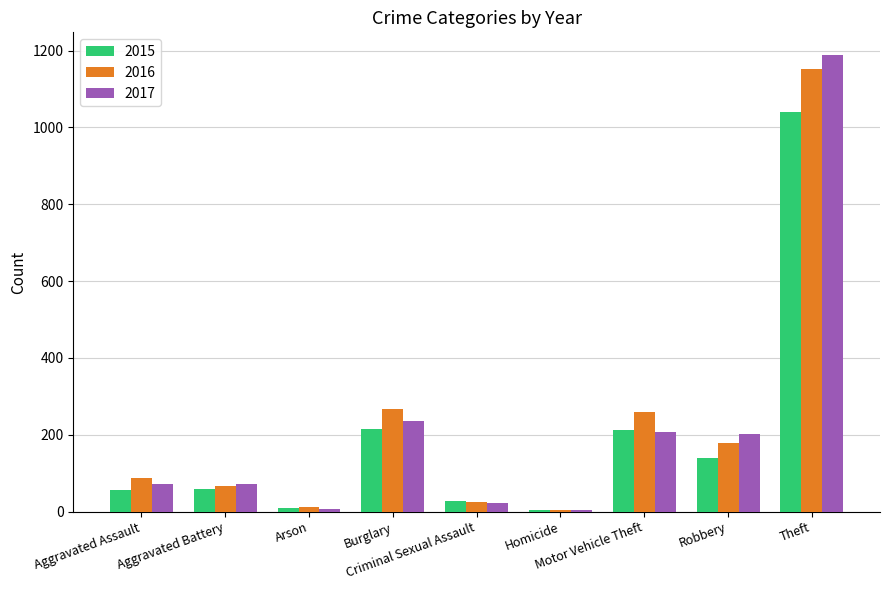

What is the greatest value displayed?

1188